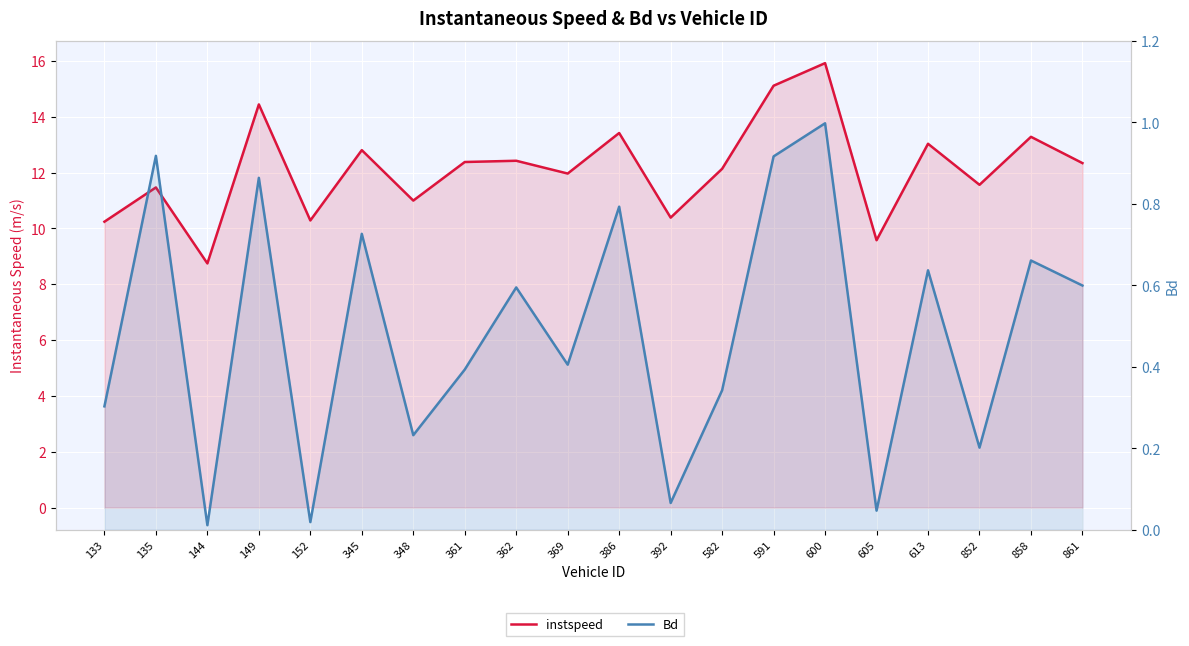

In instspeed, how many points are lower than both neighbors (excluding endpoints)?

7